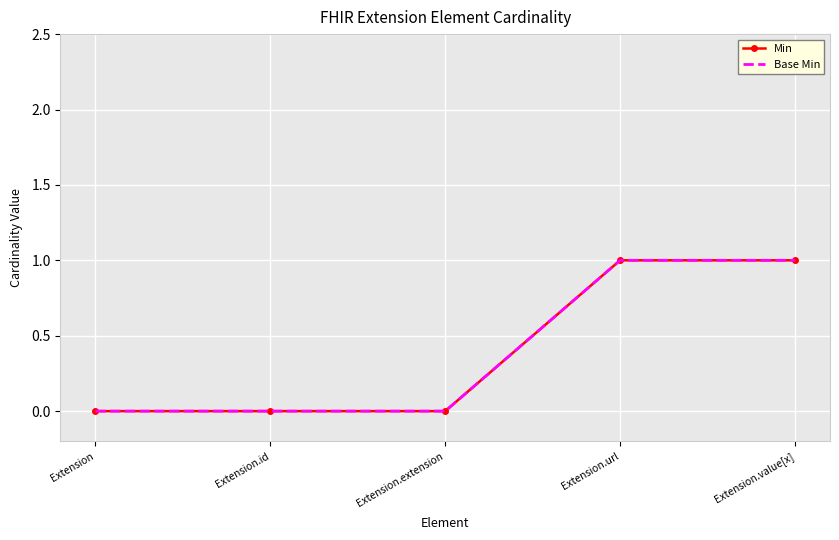

True or false: Base Min and Min cross at least once.

False